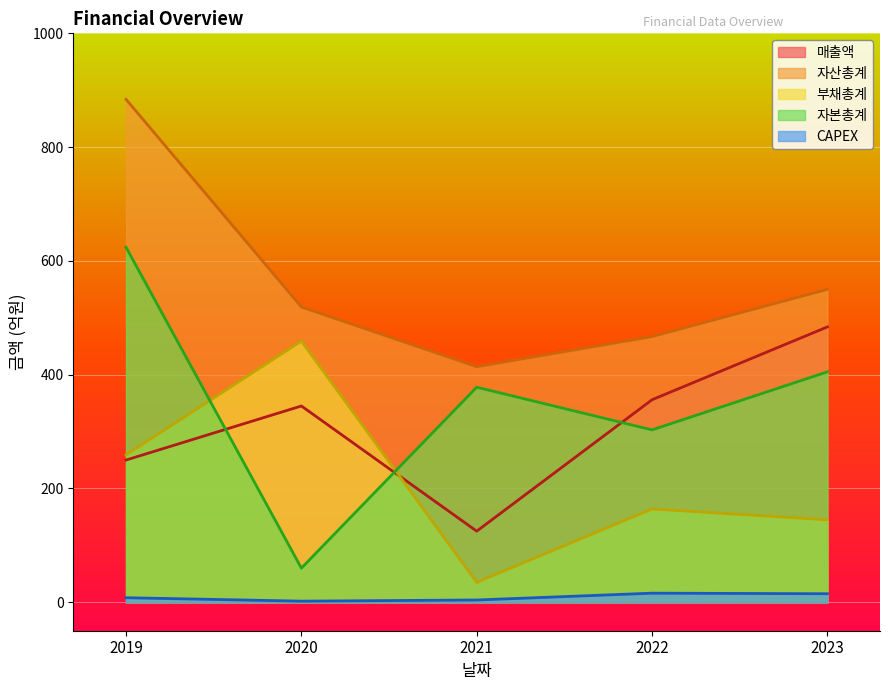

Between which two adjacent categories do 자본총계 and 매출액 first intersect?

2019 and 2020